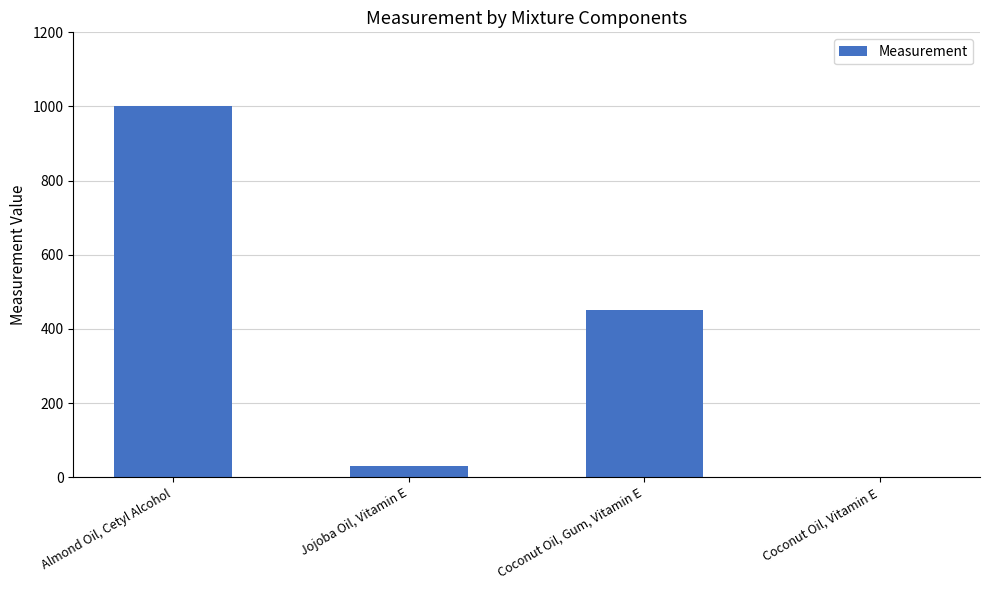

Where is the data nearest to the value 500?

Coconut Oil, Gum, Vitamin E